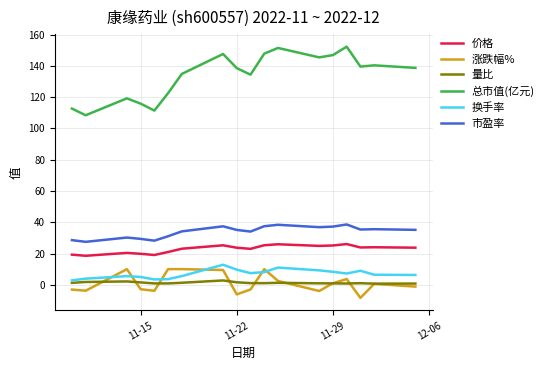

True or false: 市盈率 and 总市值(亿元) cross at least once.

False